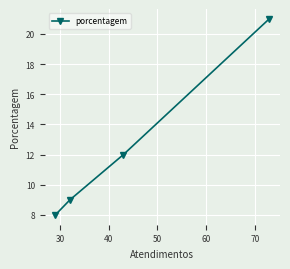

What is the value of the 1st point from the left?

8